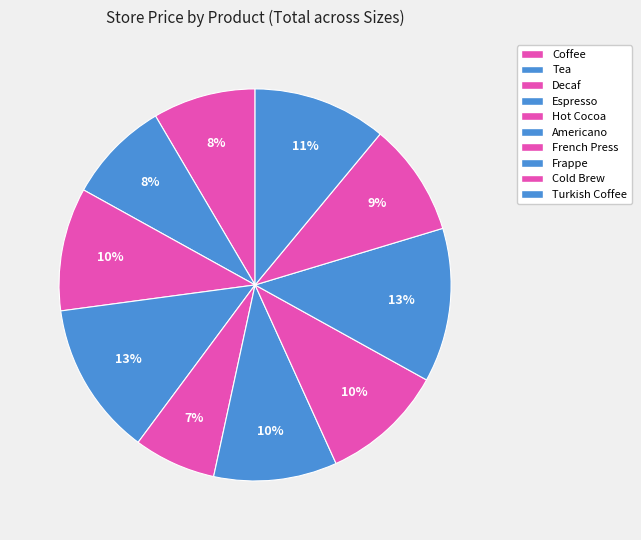

To the nearest percent, what percentage of the pie is French Press?

10%